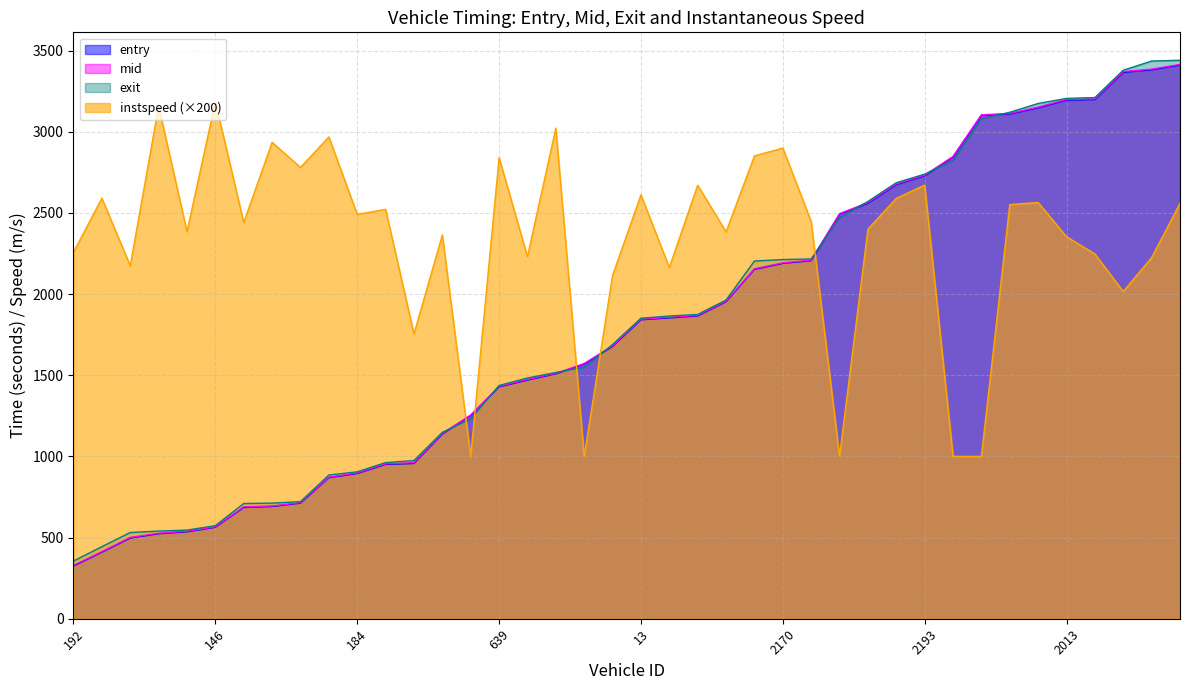

How many intersections are there between instspeed and exit?

5